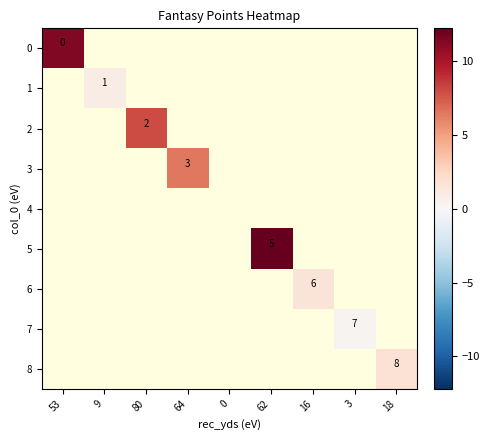

The 2 series shows 2.0 at 80. True or false?

True